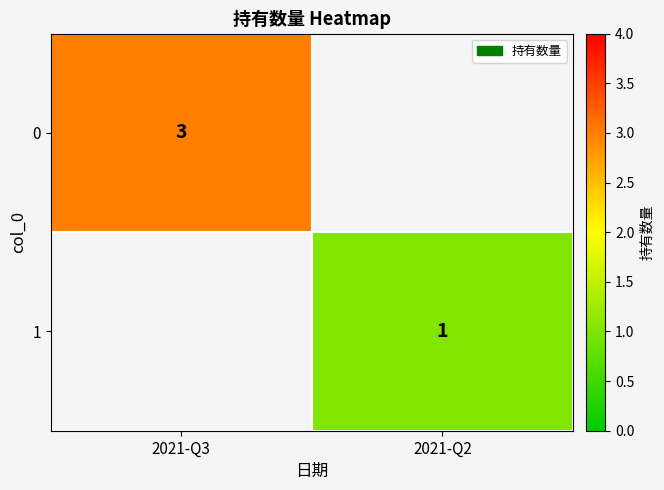

Is it true that 1 equals 2 at 2021-Q2?

False